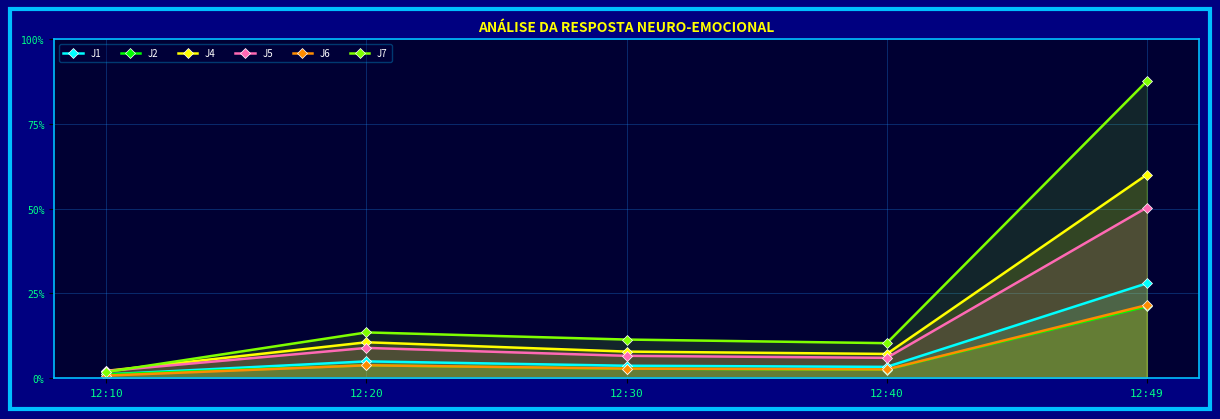

What is the difference between the J2 values at 12:10 and 12:30?

0.8